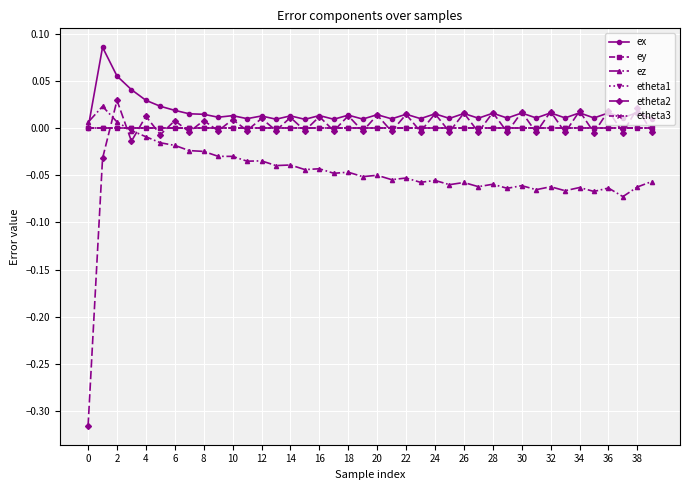

At how many categories does at least one series exceed 0?

40